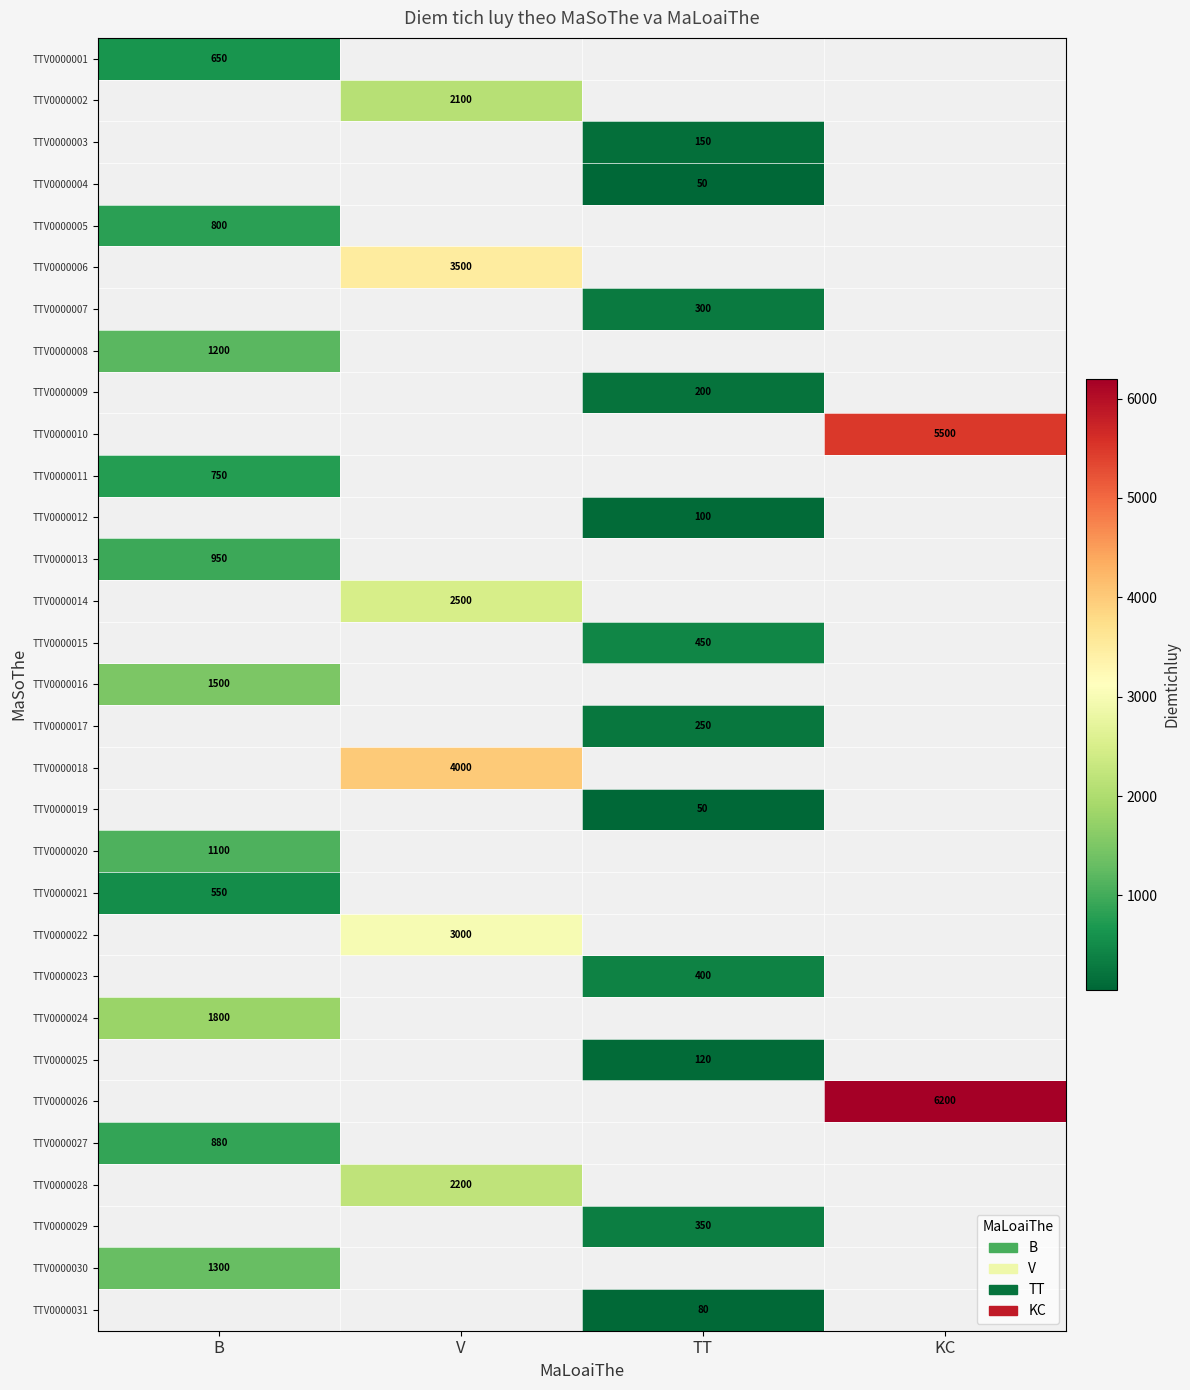

Is it true that TTV0000024 equals 1800 at B?

True